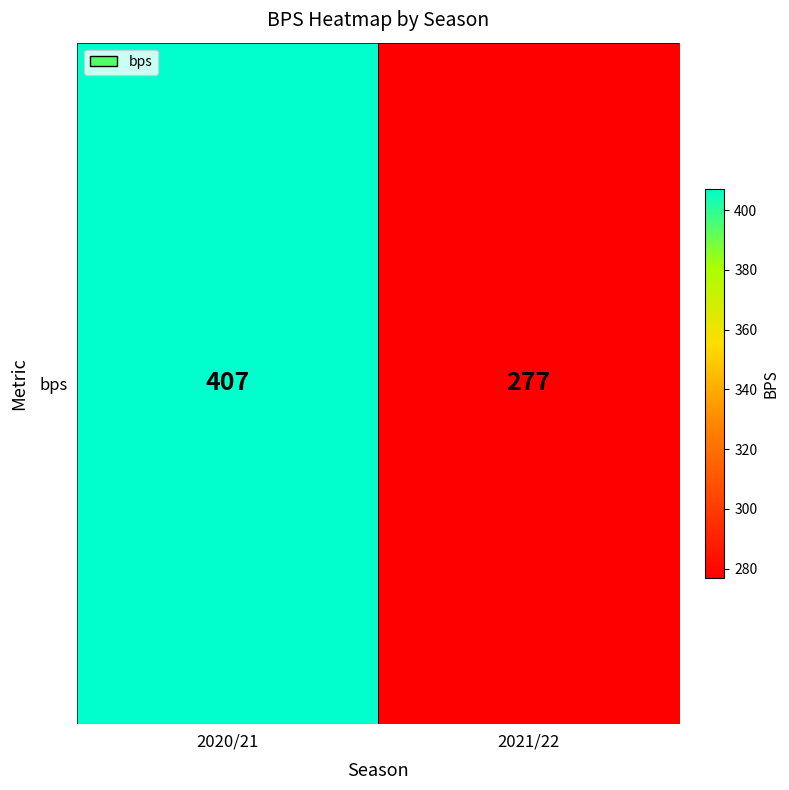

Reading right to left, what are all the values shown in this chart?

2021/22=277	2020/21=407